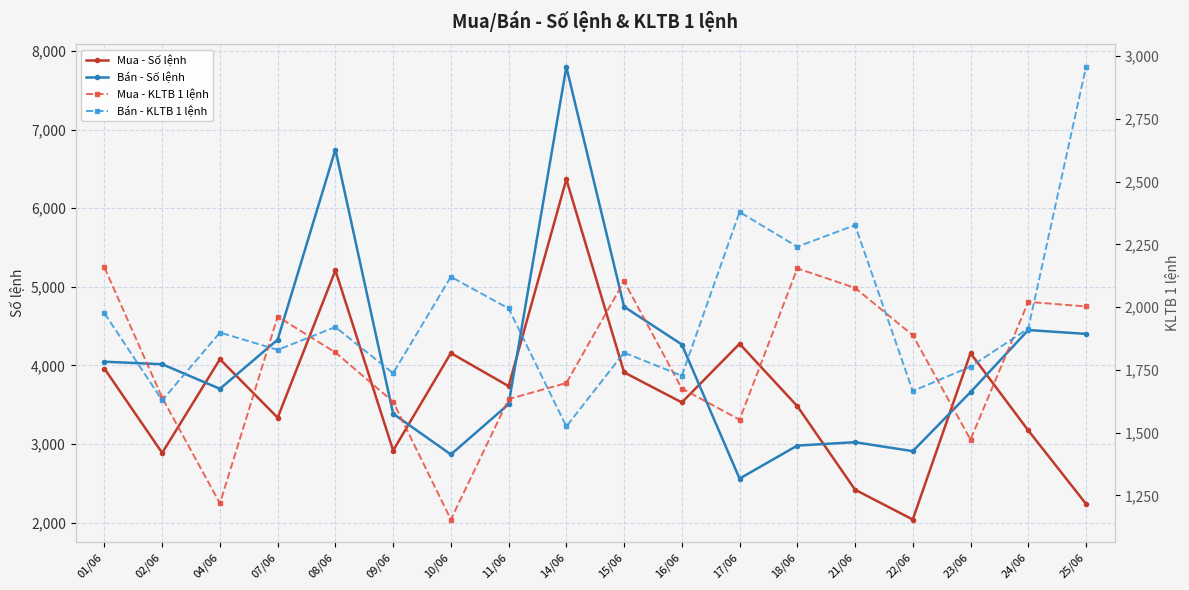

List the series in order of their peak value, lowest first.

Mua - KLTB 1 lệnh, Bán - KLTB 1 lệnh, Mua - Số lệnh, Bán - Số lệnh